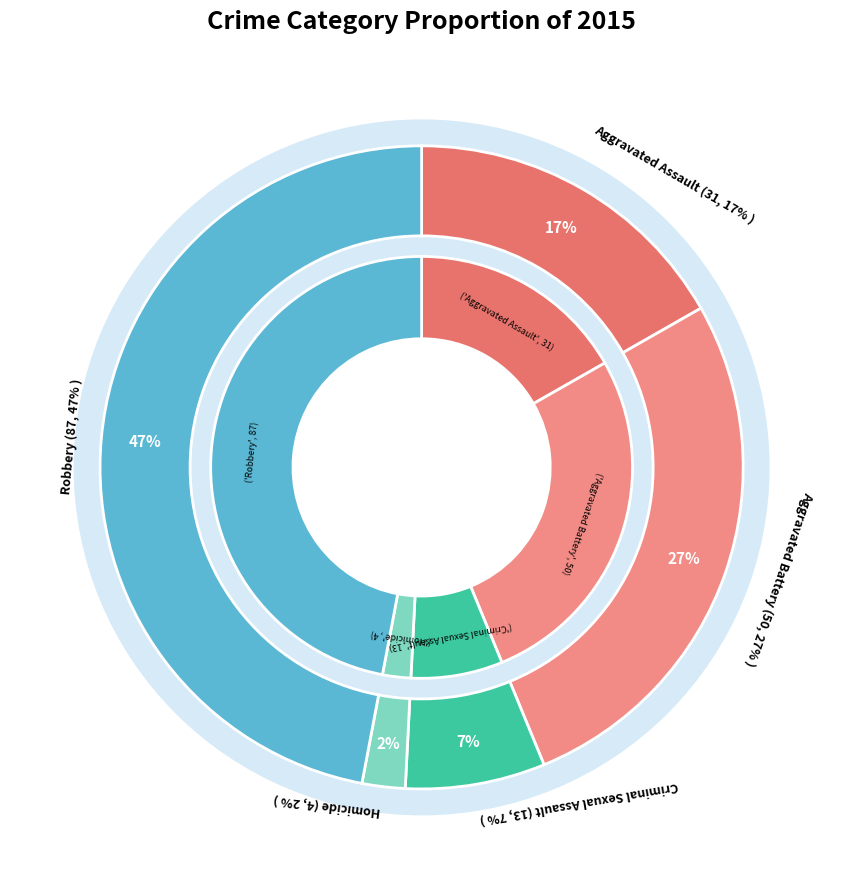

Is it true that Aggravated Battery is 27% of the pie?

True